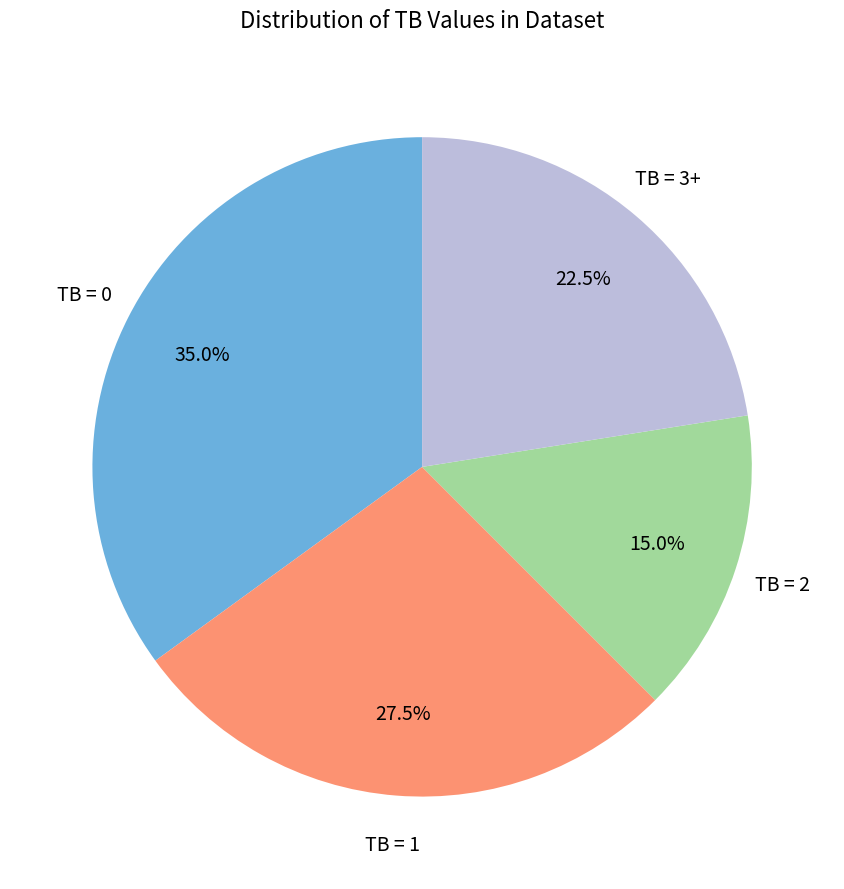

Which has a higher value, TB = 3+ or TB = 2?

TB = 3+